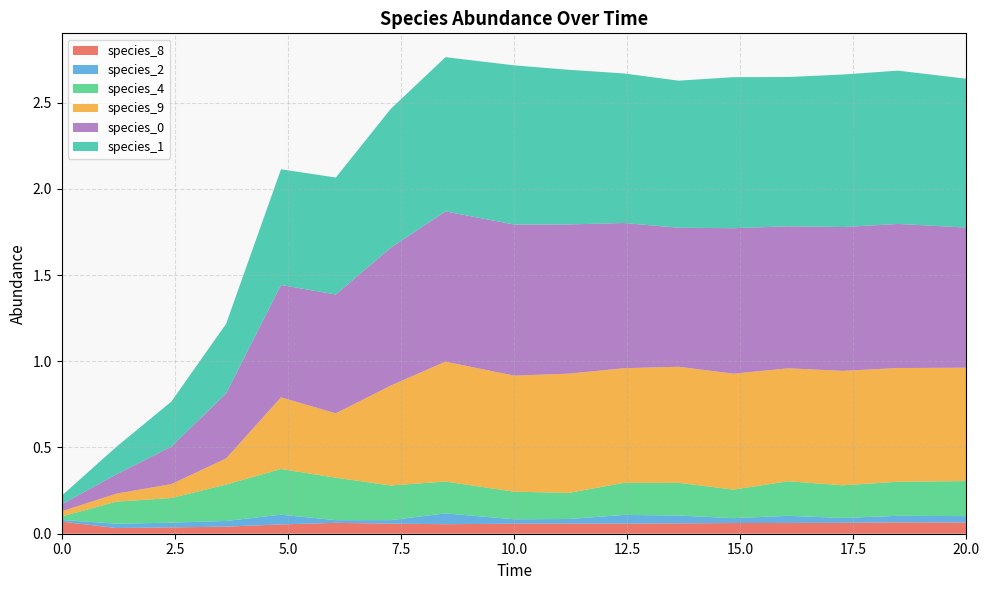

Reading left to right, list all the values displayed in this chart.

species_8: 0.1	0.0	0.0	0.0	0.1	0.1	0.1	0.1	0.1	0.1	0.1	0.1	0.1	0.1	0.1	0.1	0.1
species_2: 0.0	0.0	0.0	0.0	0.1	0.0	0.0	0.1	0.0	0.0	0.1	0.0	0.0	0.0	0.0	0.0	0.0
species_4: 0.0	0.1	0.1	0.2	0.3	0.2	0.2	0.2	0.2	0.2	0.2	0.2	0.2	0.2	0.2	0.2	0.2
species_9: 0.0	0.0	0.1	0.2	0.4	0.4	0.6	0.7	0.7	0.7	0.7	0.7	0.7	0.7	0.7	0.7	0.7
species_0: 0.0	0.1	0.2	0.4	0.7	0.7	0.8	0.9	0.9	0.9	0.8	0.8	0.8	0.8	0.8	0.8	0.8
species_1: 0.1	0.2	0.3	0.4	0.7	0.7	0.8	0.9	0.9	0.9	0.9	0.9	0.9	0.9	0.9	0.9	0.9